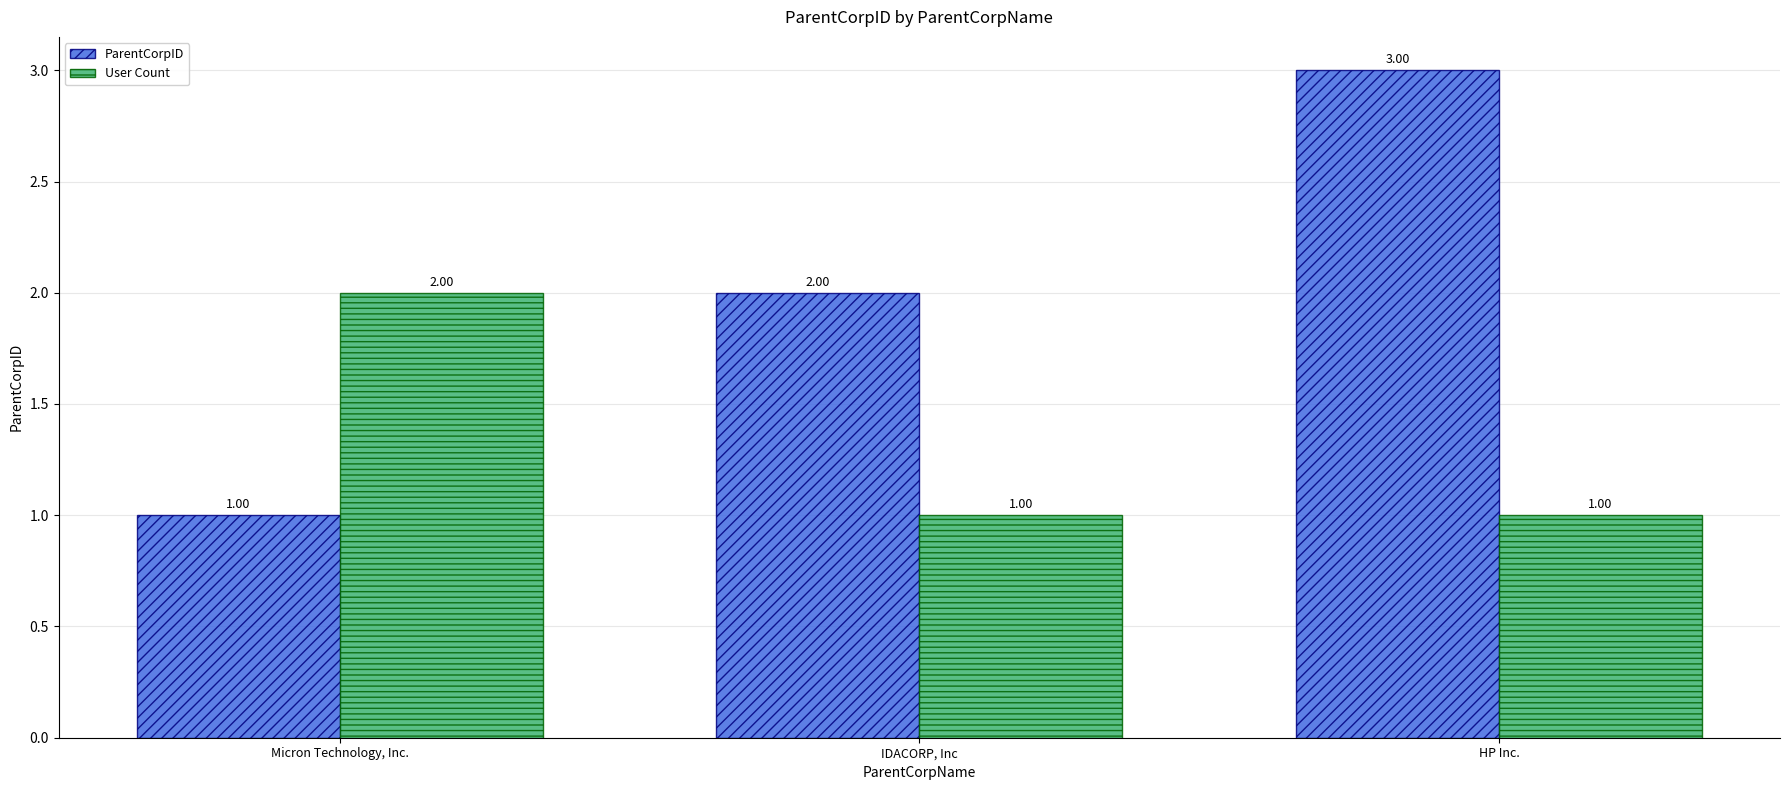

At which label is ParentCorpID closest to 2?

IDACORP, Inc